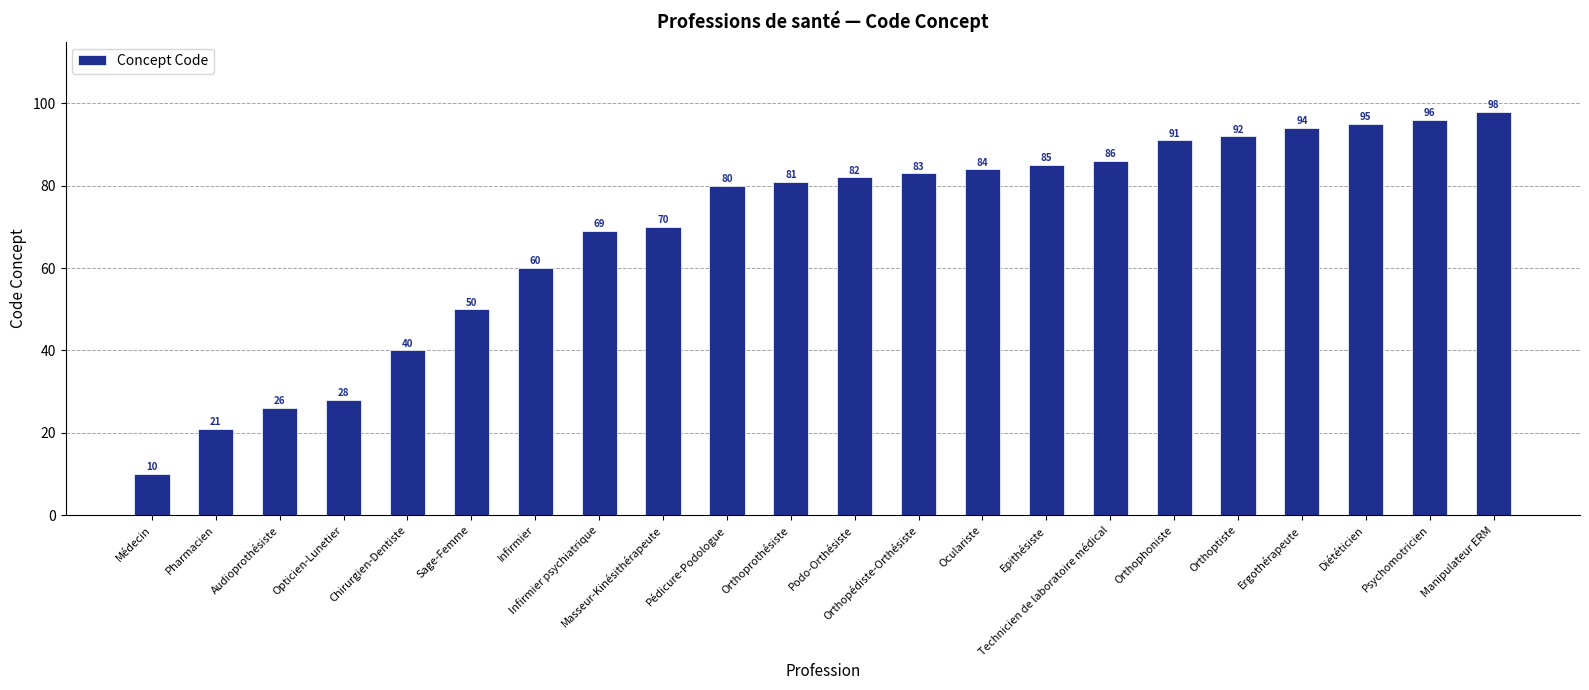

Reading left to right, extract all data points from this chart.

Médecin=10	Pharmacien=21	Audioprothésiste=26	Opticien-Lunetier=28	Chirurgien-Dentiste=40	Sage-Femme=50	Infirmier=60	Infirmier psychiatrique=69	Masseur-Kinésithérapeute=70	Pédicure-Podologue=80	Orthoprothésiste=81	Podo-Orthésiste=82	Orthopédiste-Orthésiste=83	Oculariste=84	Epithésiste=85	Technicien de laboratoire médical=86	Orthophoniste=91	Orthoptiste=92	Ergothérapeute=94	Diététicien=95	Psychomotricien=96	Manipulateur ERM=98